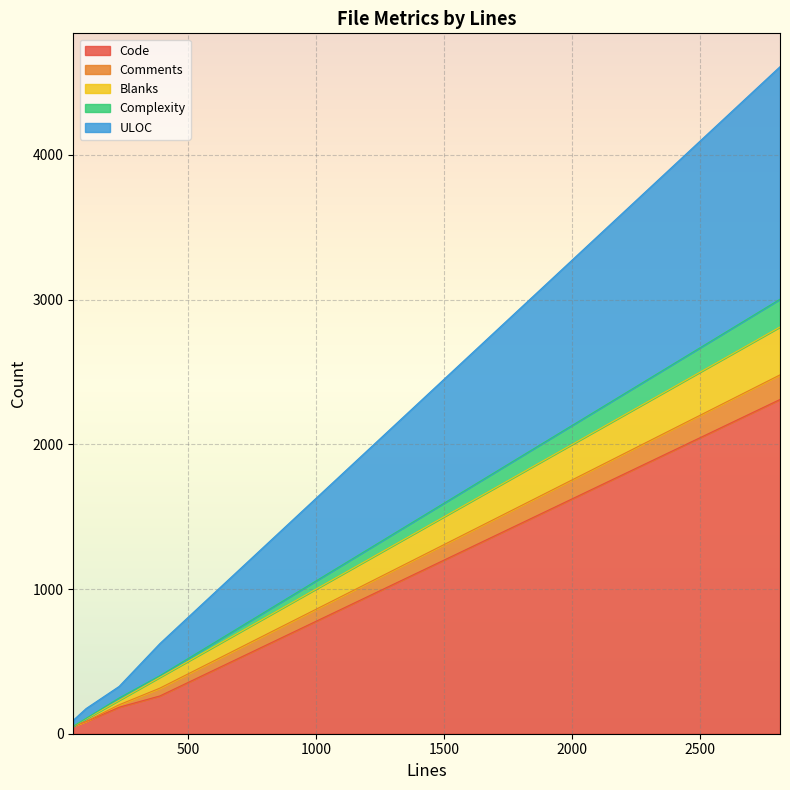

Is it true that ULOC equals 80 at 231?

True